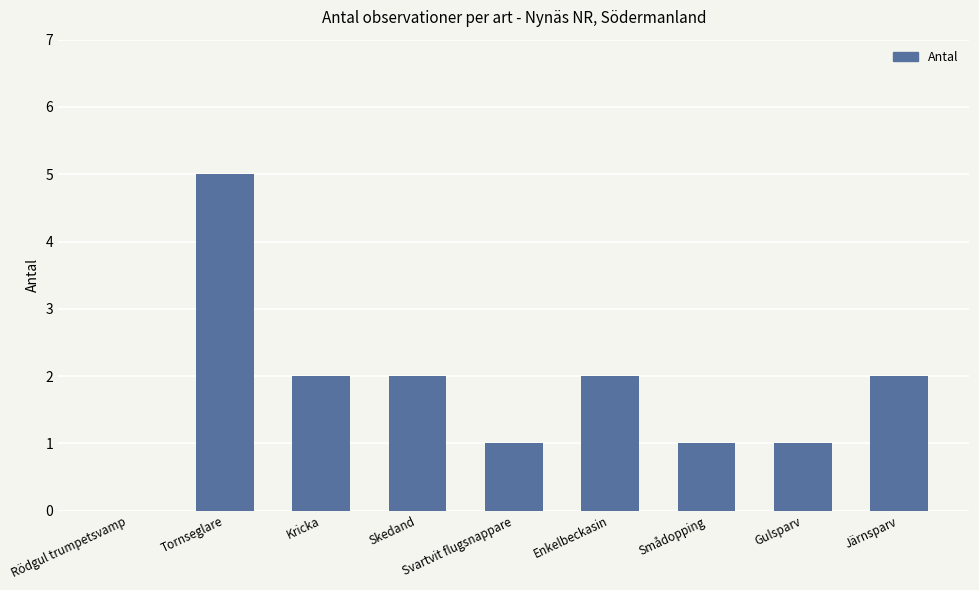

Which label corresponds to the largest value in the chart?

Tornseglare